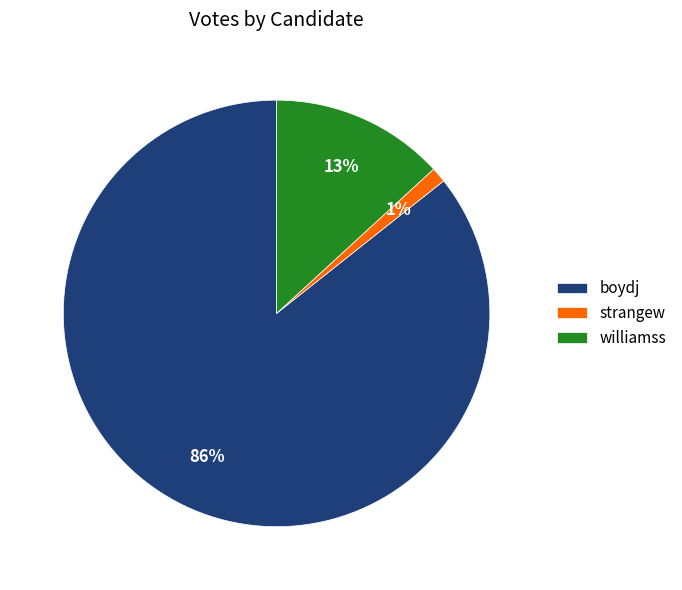

Is it true that boydj is 86% of the pie?

True